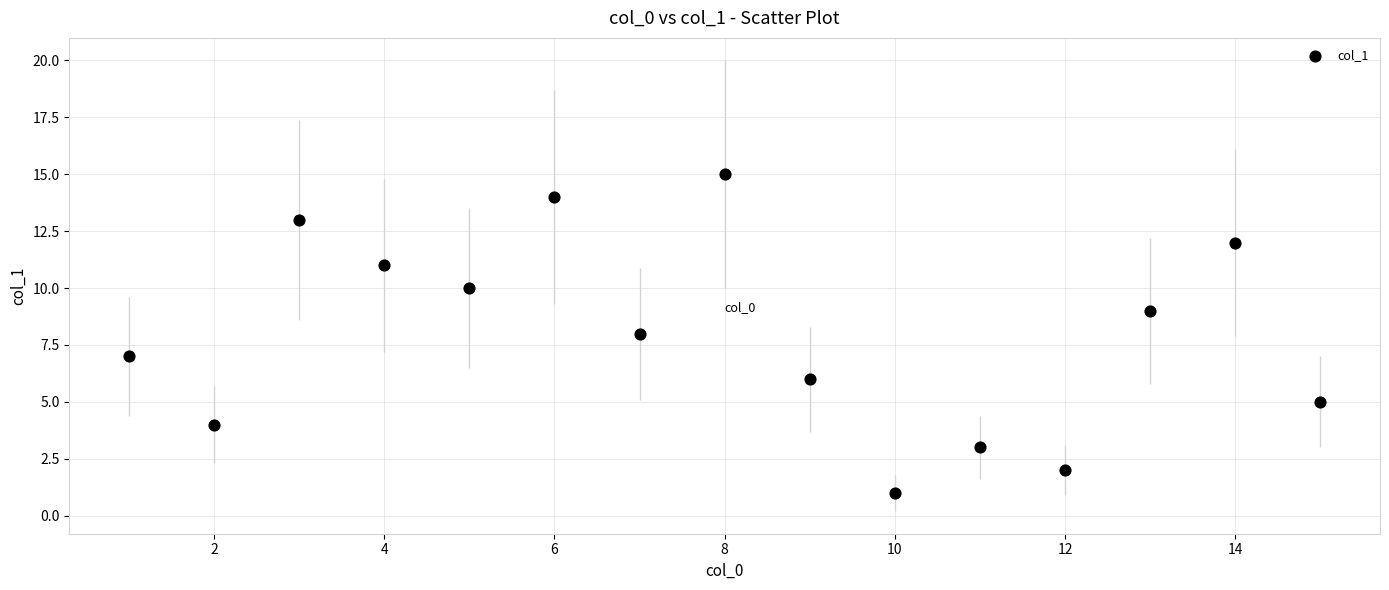

What is the range of Y values (max minus min)?

14